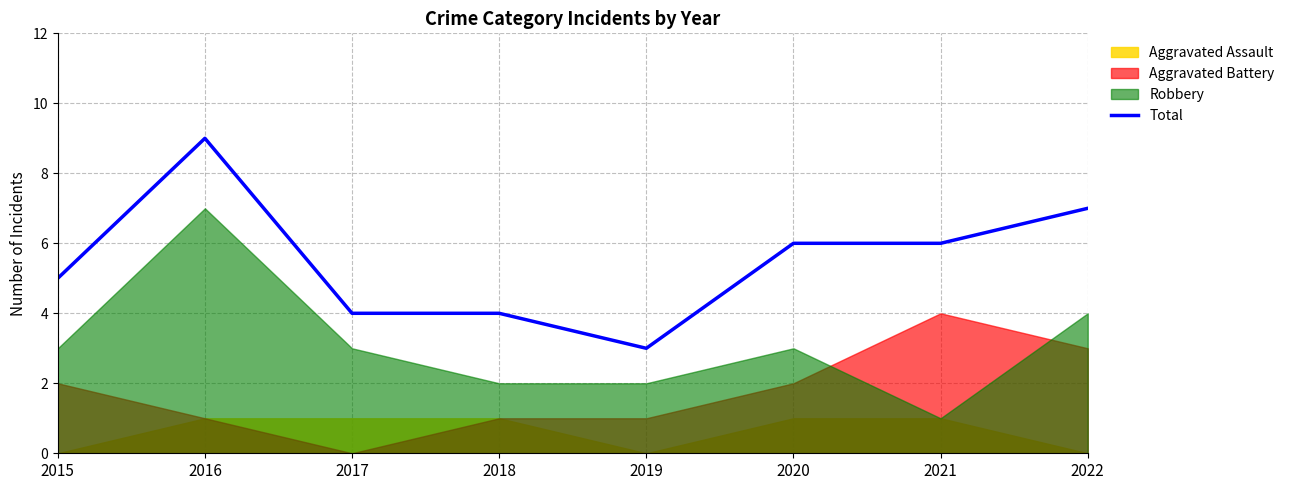

What value does the data have at 2019?

3